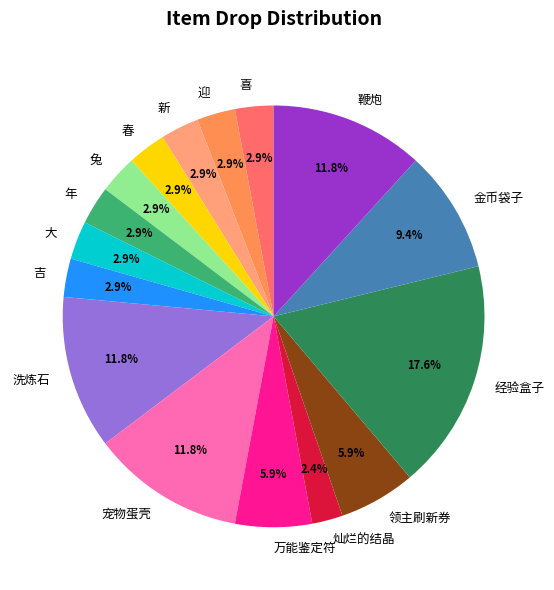

To the nearest percent, what is the difference between the largest and smallest slice percentages?

15%